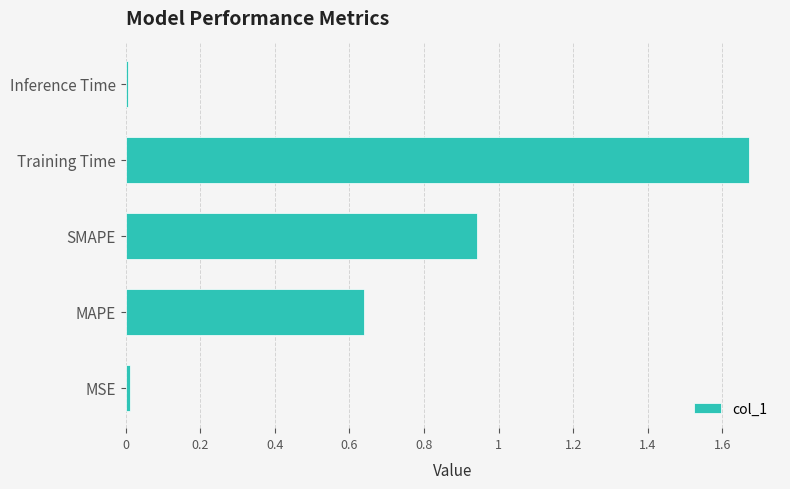

What is the ratio of the value at MAPE to the value at Training Time?

0.4